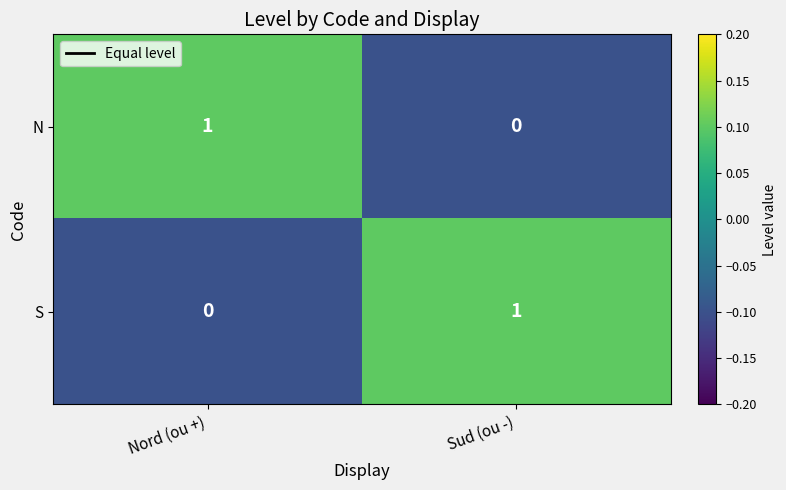

At which label does N reach its minimum?

Sud (ou -)